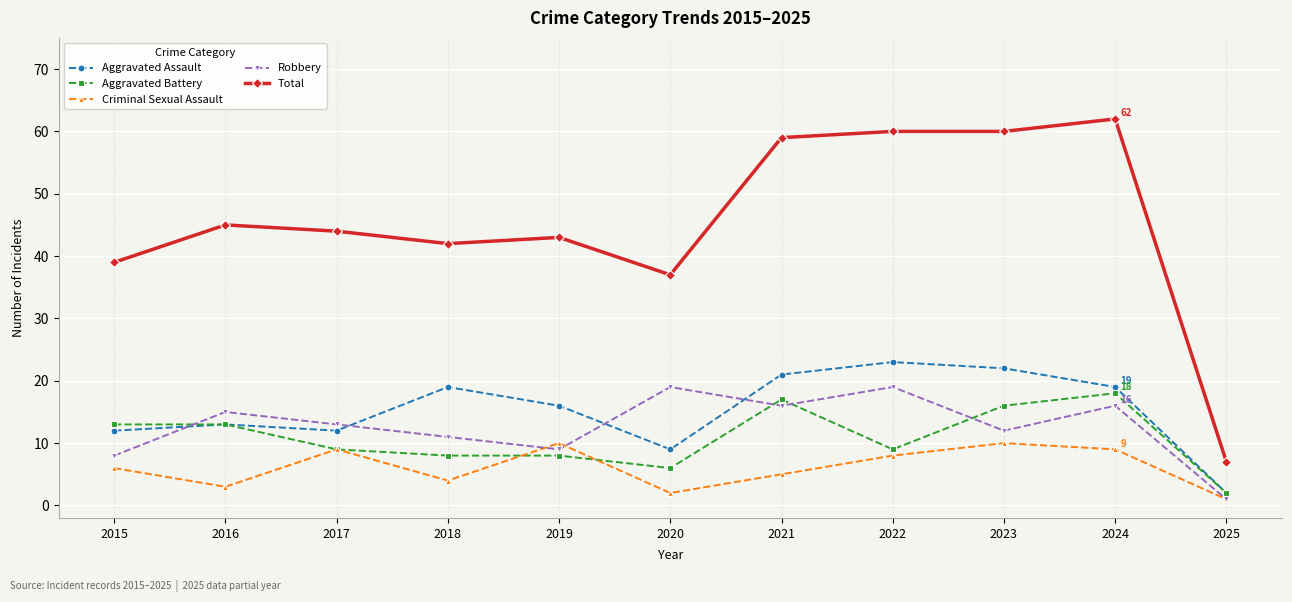

How many lines are shown in the chart?

5